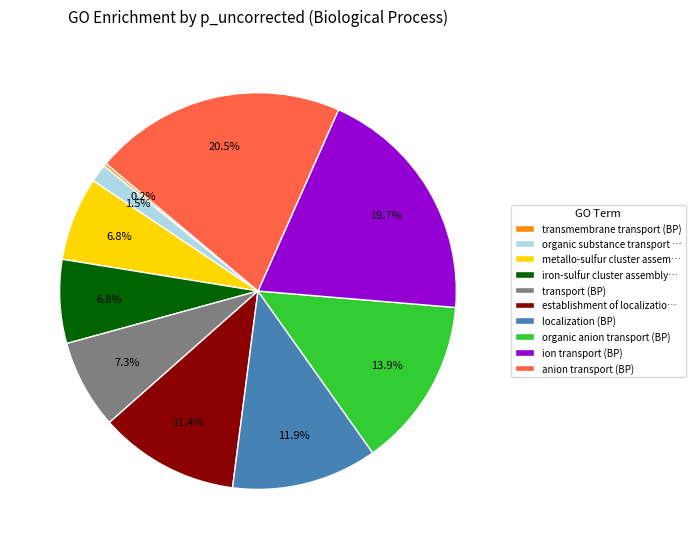

To the nearest percent, what is the difference between the largest and smallest slice percentages?

20%